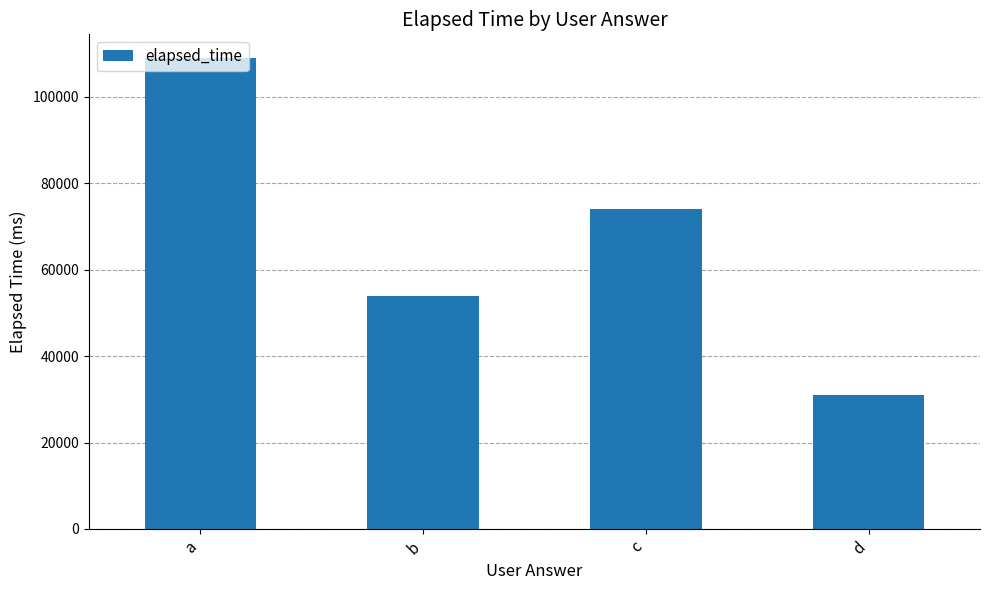

Reading left to right, list all the values displayed in this chart.

a=109000	b=54000	c=74000	d=31000